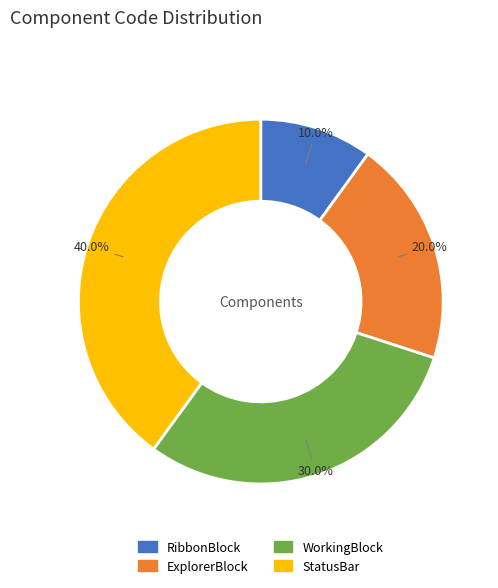

What percentage is the RibbonBlock slice, to the nearest percent?

10%